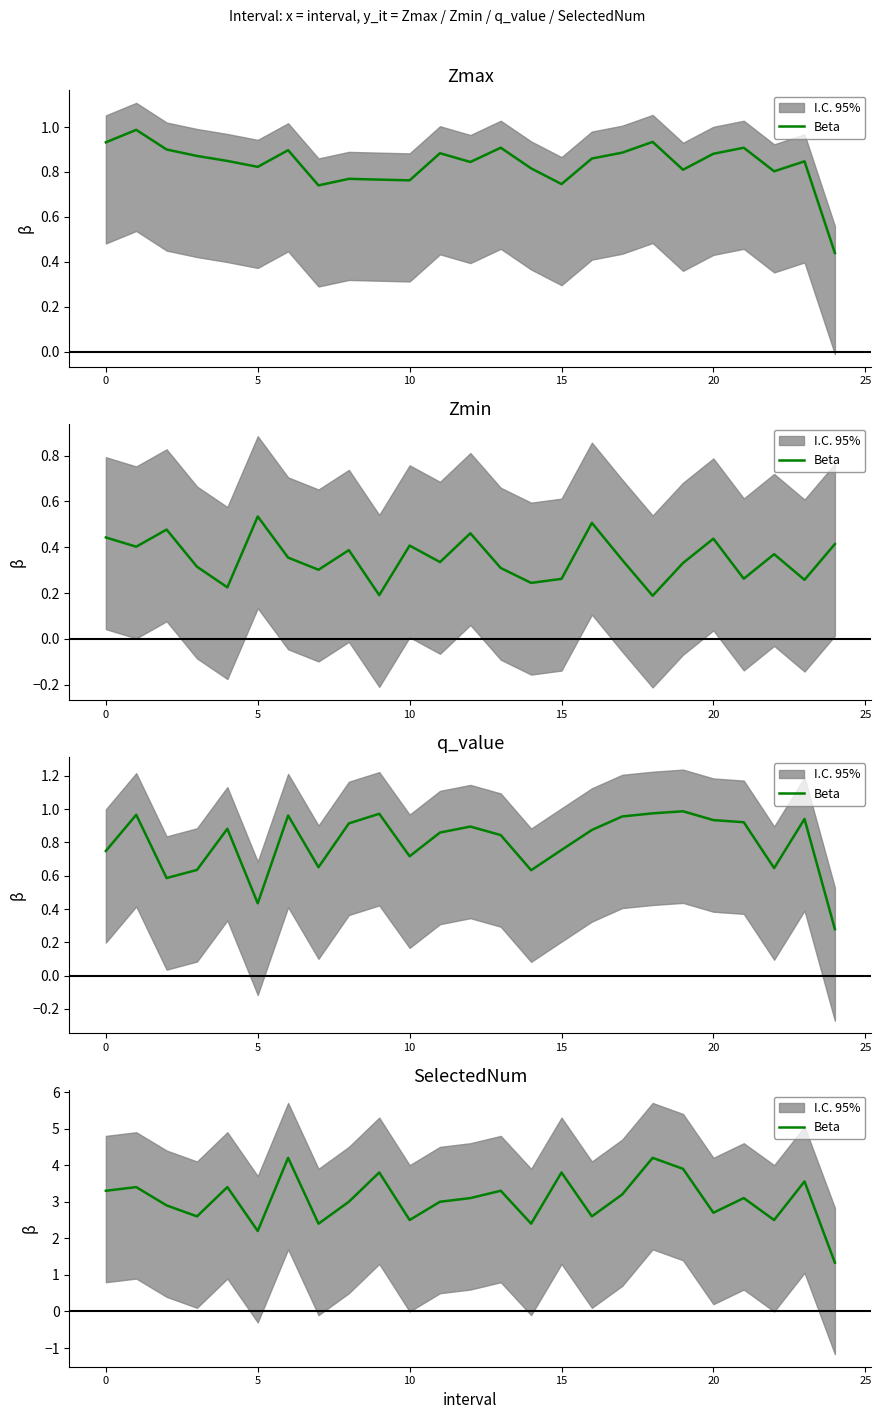

How many lines are shown in the chart?

1